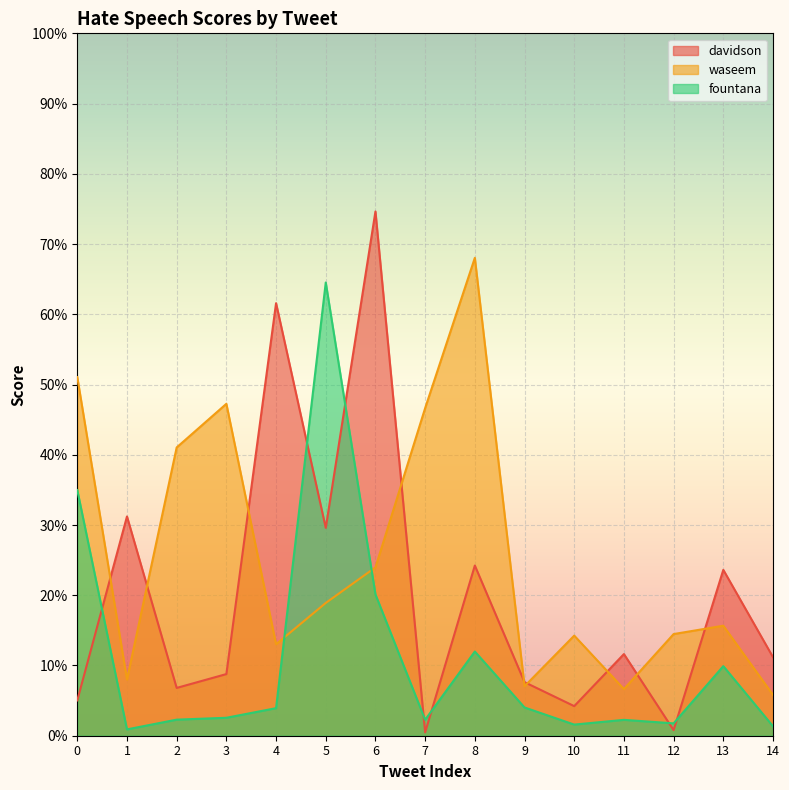

True or false: waseem has a value of 0.0 at 9.

False